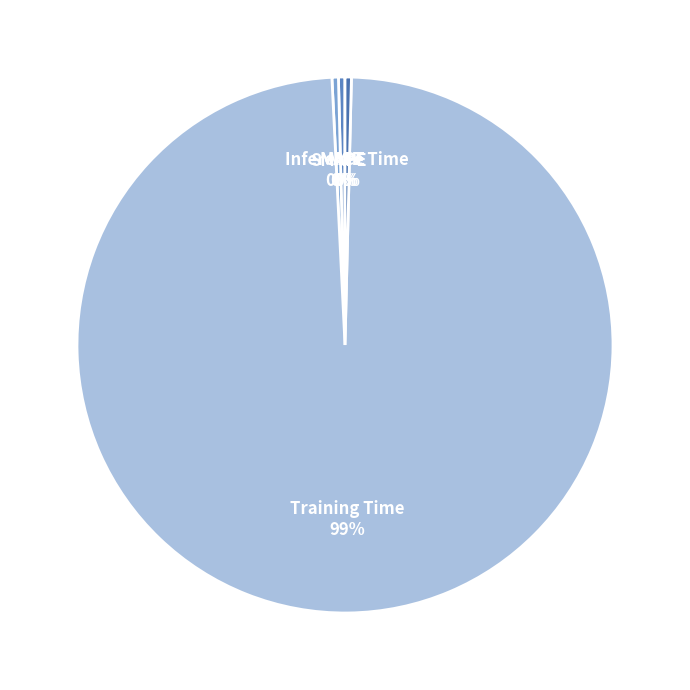

Which slice represents more than half of the pie?

Training Time